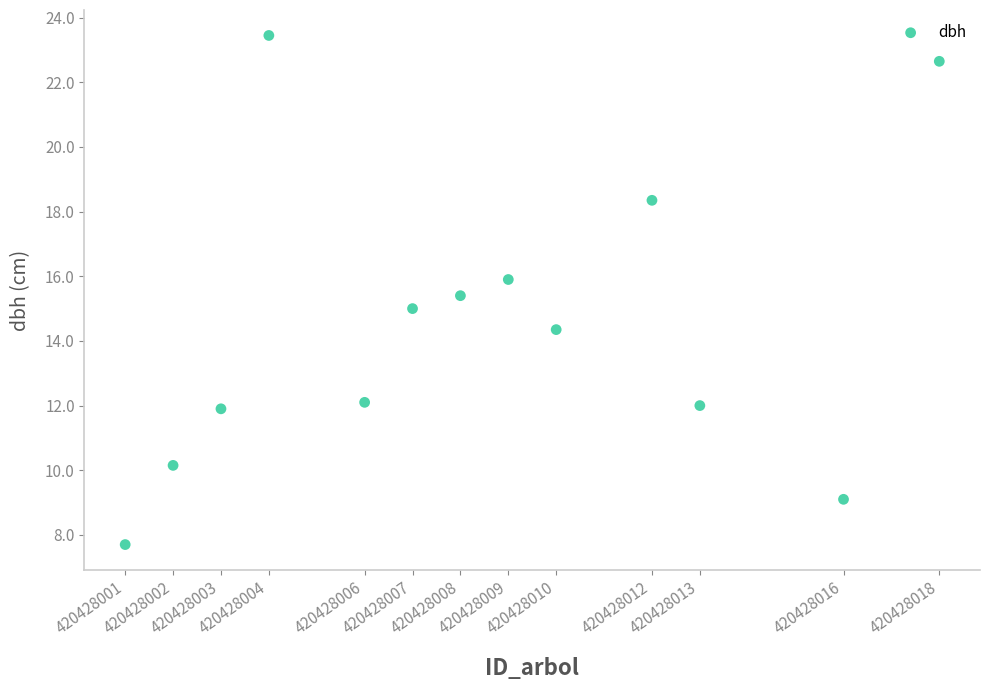

What is the range of X values (max minus min)?

17.0